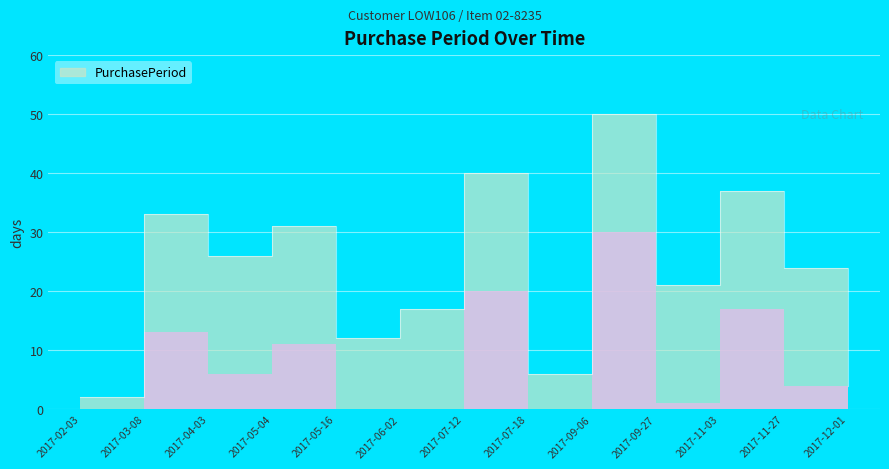

What is the sum of the values at 2017-06-02 and 2017-02-03?

19